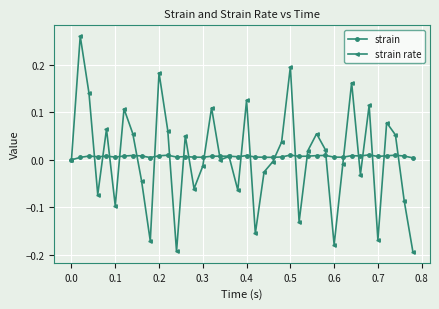

True or false: strain has more than 1 points higher than both neighbors.

True